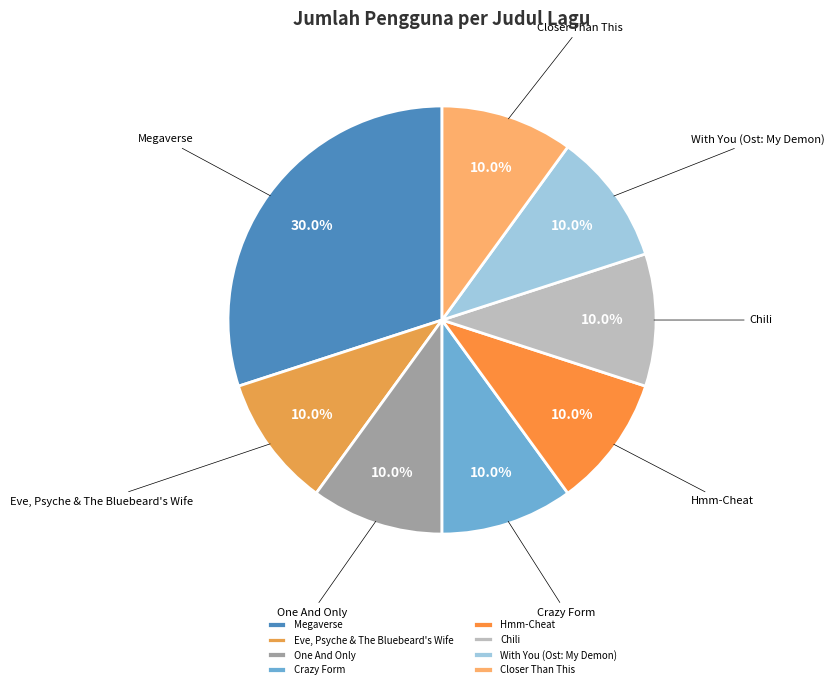

Is there a majority slice in this chart?

No